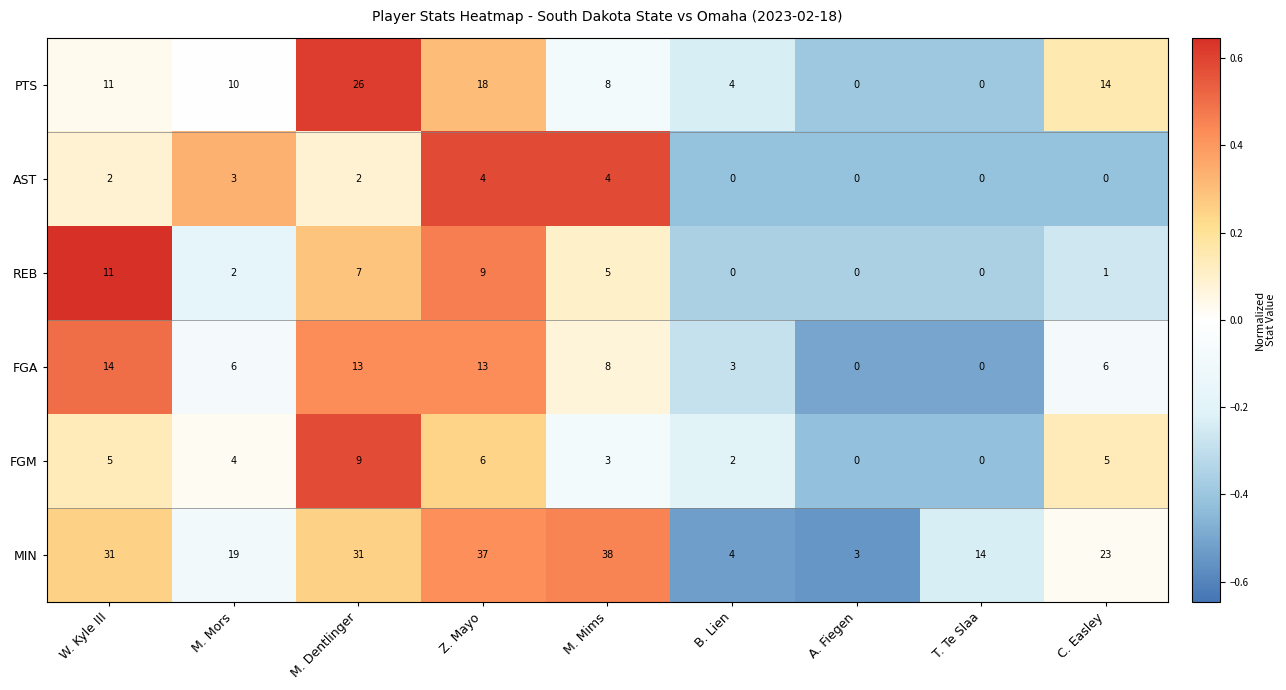

Which series changed the most between M. Dentlinger and A. Fiegen?

MIN